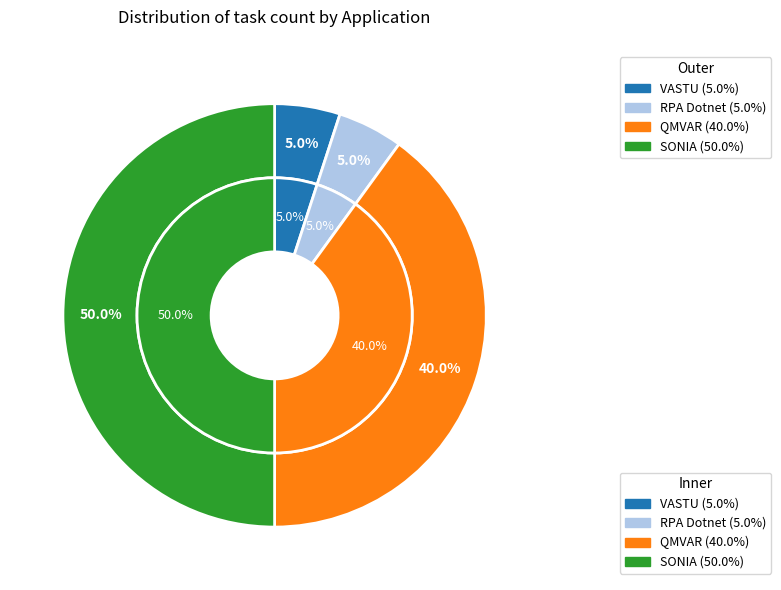

Between RPA Dotnet and SONIA, which is larger?

SONIA